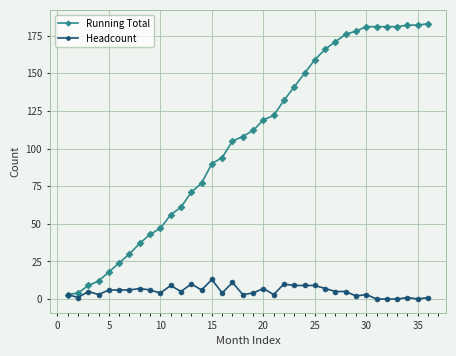

True or false: Headcount has more than 0 points higher than both neighbors.

True